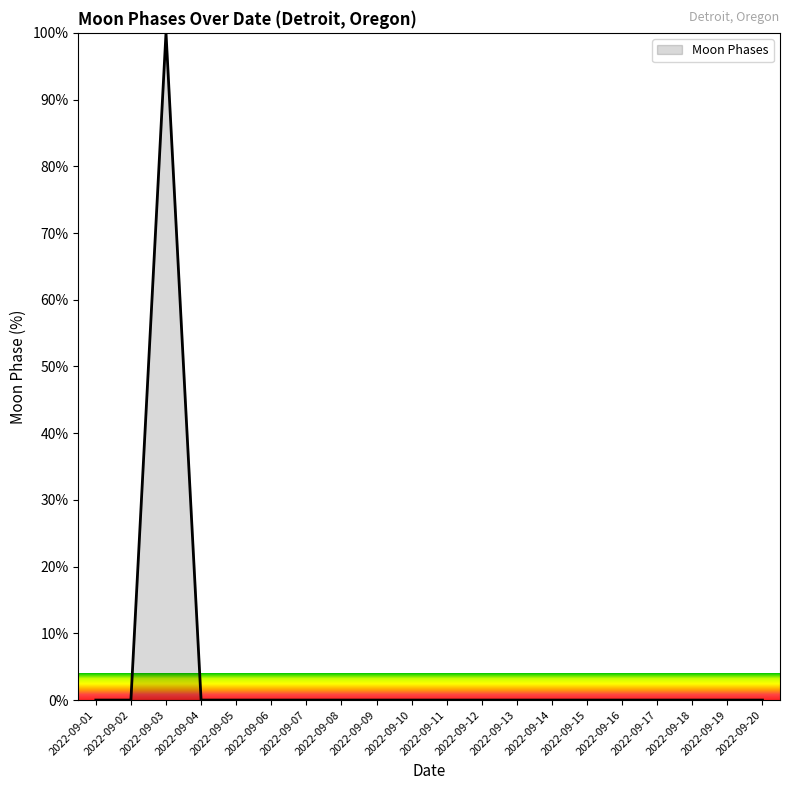

Reading left to right, transcribe all the data shown in this chart.

2022-09-01=0	2022-09-02=0	2022-09-03=100	2022-09-04=0	2022-09-05=0	2022-09-06=0	2022-09-07=0	2022-09-08=0	2022-09-09=0	2022-09-10=0	2022-09-11=0	2022-09-12=0	2022-09-13=0	2022-09-14=0	2022-09-15=0	2022-09-16=0	2022-09-17=0	2022-09-18=0	2022-09-19=0	2022-09-20=0